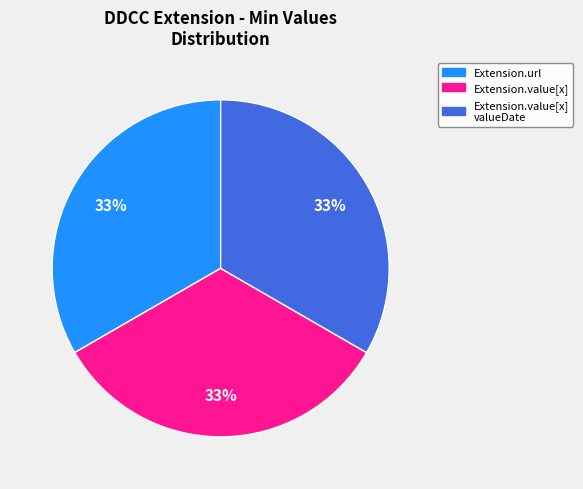

To the nearest percent, what is the average slice percentage?

33%